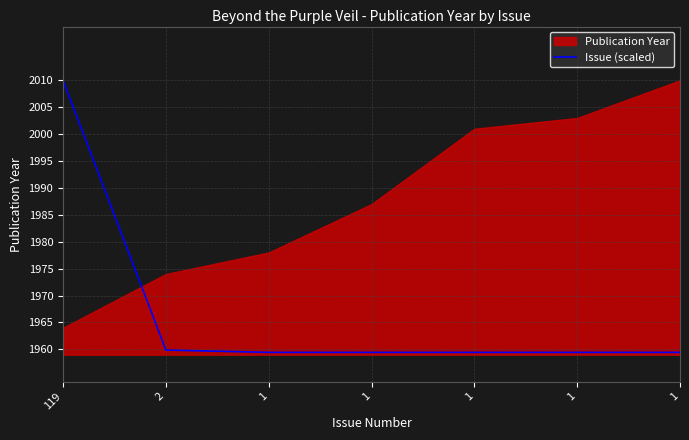

What is the difference between the maximum and second lowest values?

50.6